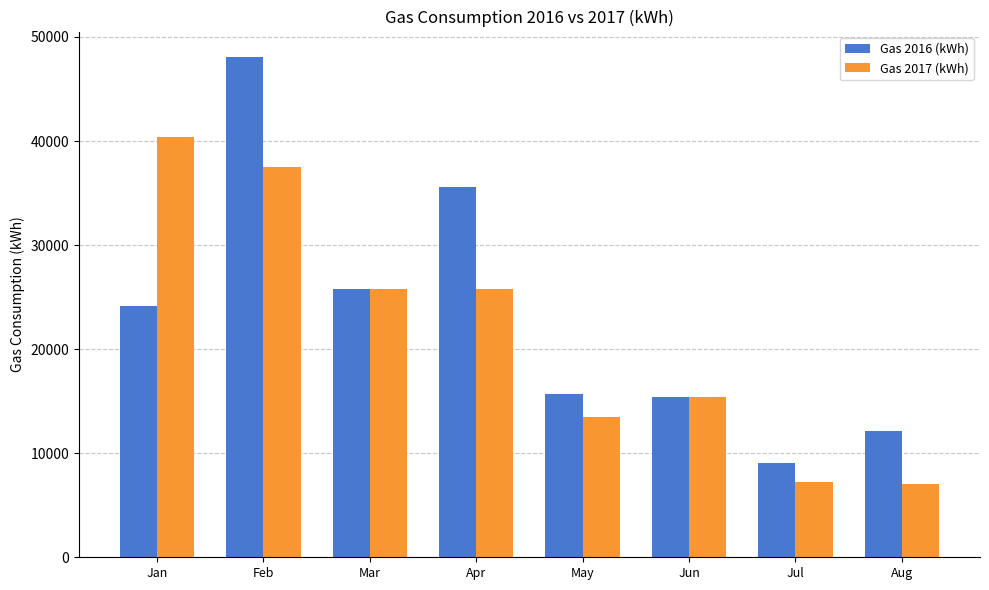

Is the value of Gas 2016 (kWh) at Aug greater than the value of Gas 2017 (kWh) at Jun?

No